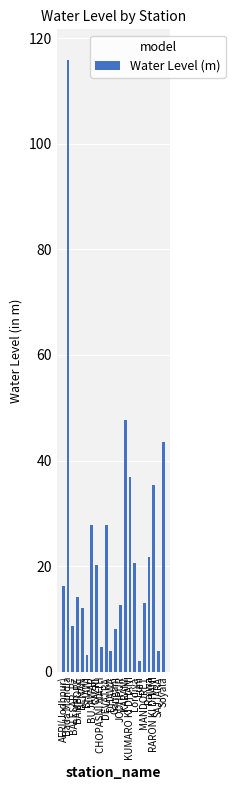

How many series are shown in this chart?

1